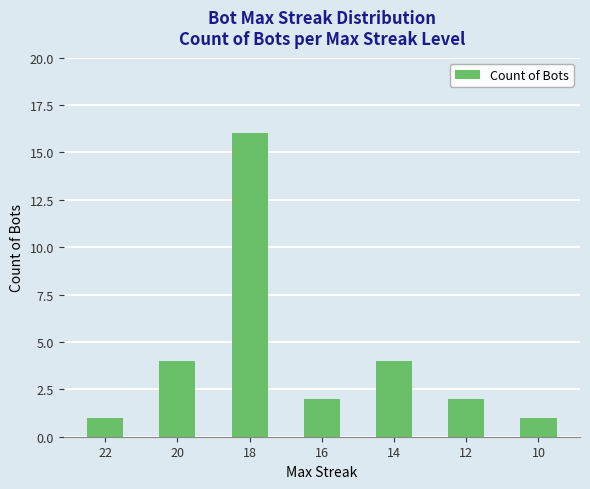

What is the change in value from 18 to 14?

-12